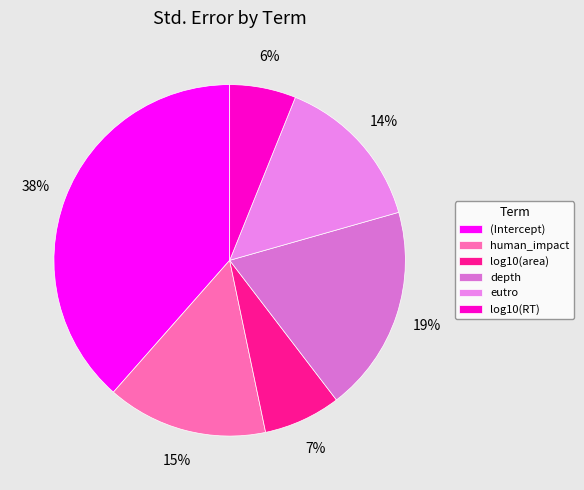

Which category has the biggest portion of the pie?

(Intercept)